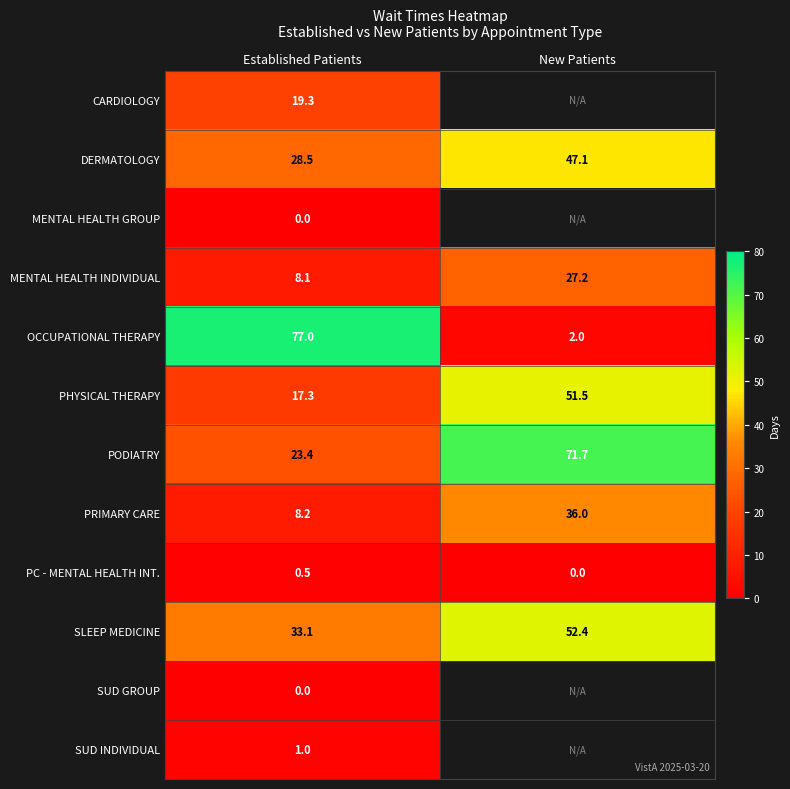

How many data points does each series have?

2